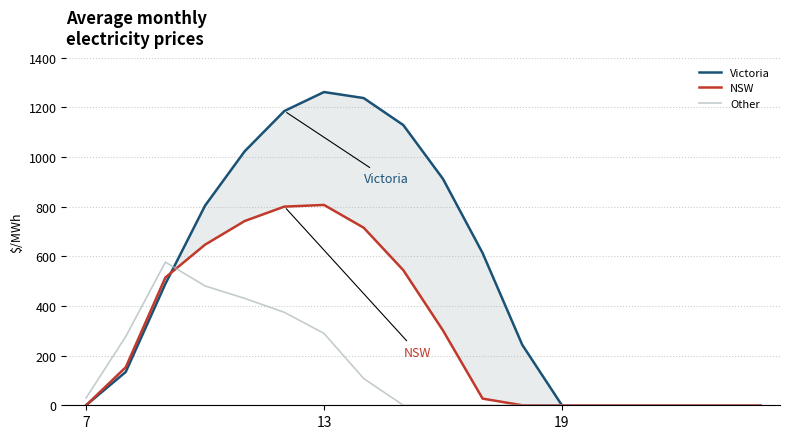

Which series has the largest total across all categories?

Victoria